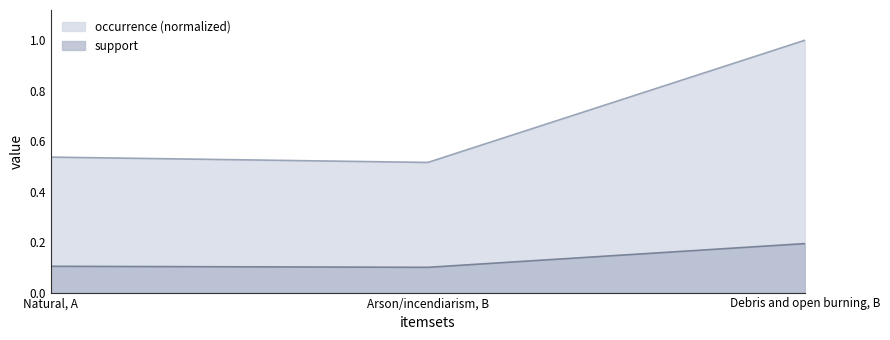

What is the spread (max minus min) of values at Arson/incendiarism, B?

0.4